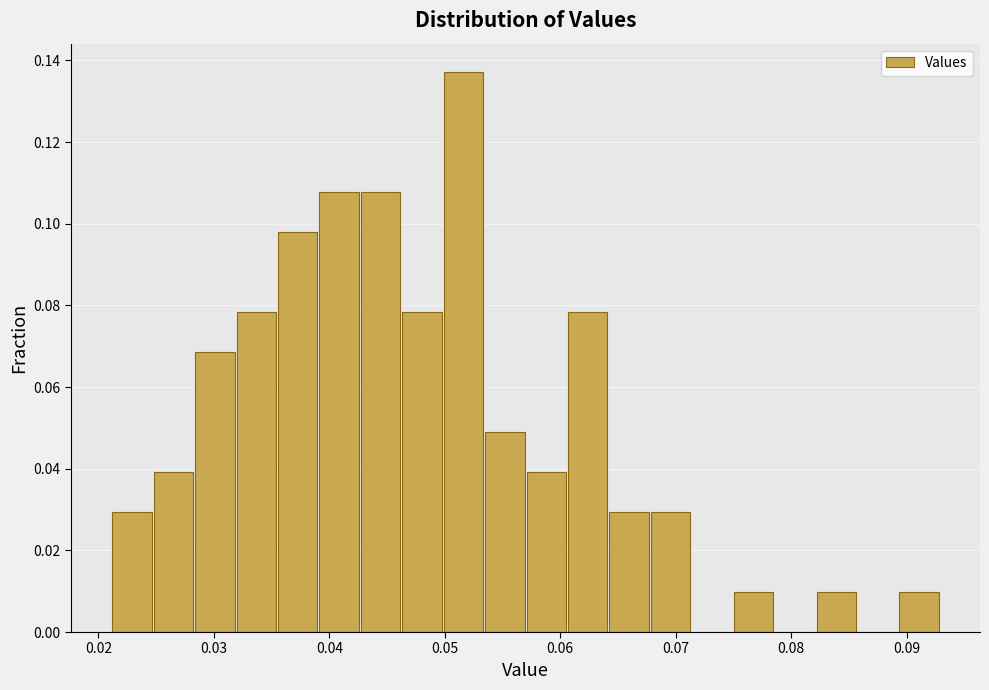

Around what value on the x-axis is the tallest bar? Give the approximate position of its centre, as read against the axis.

0.052